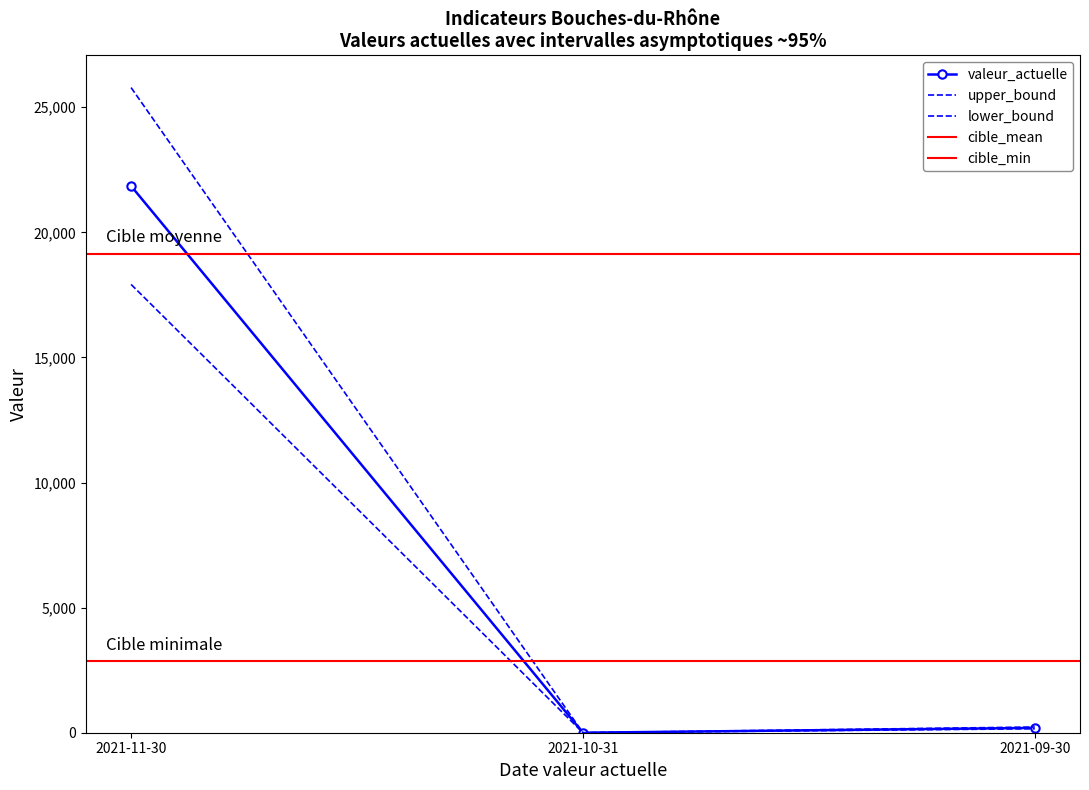

What is the sum of all valeur_actuelle values?

22044.0